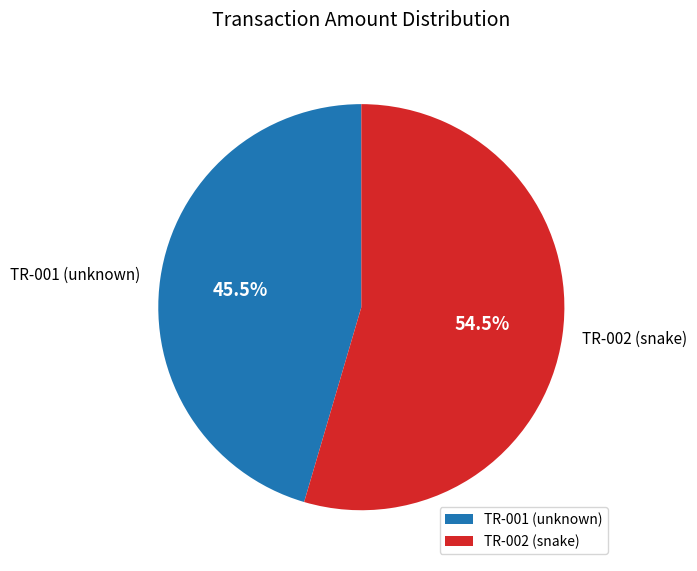

Which slice is the smallest?

TR-001 (unknown)